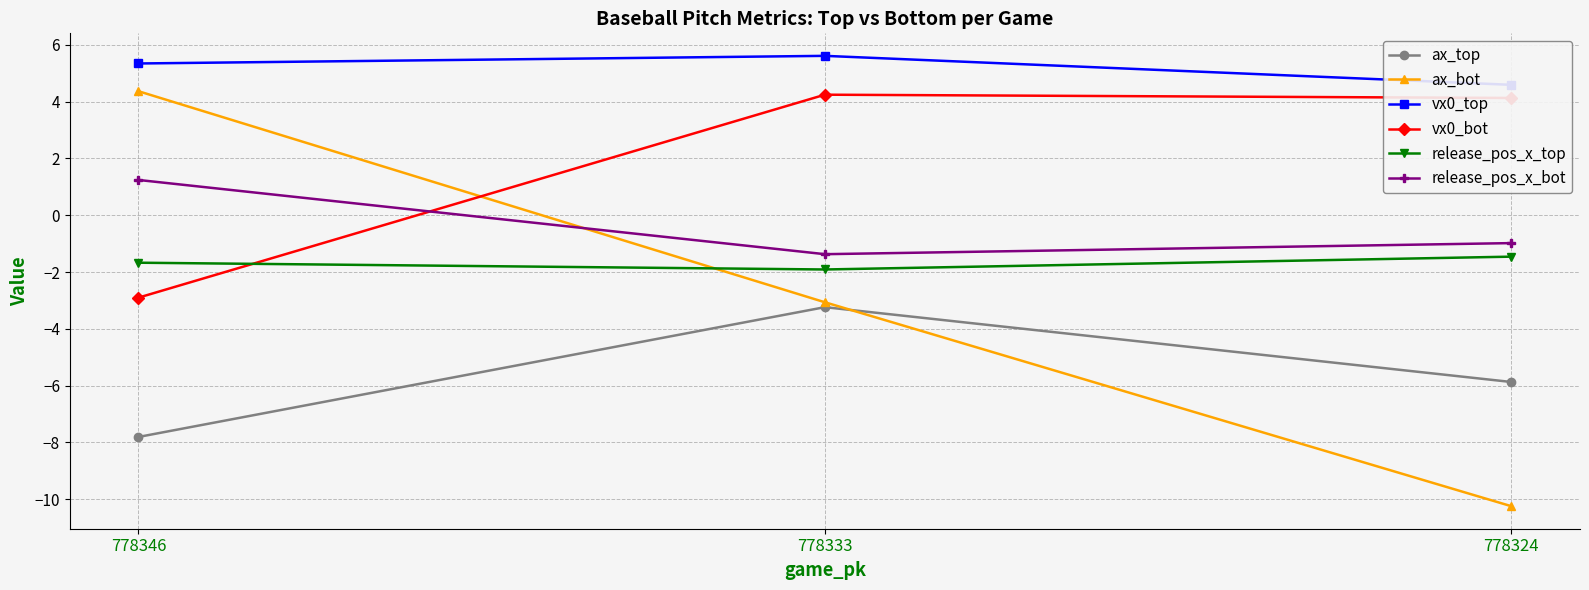

What is the value of the release_pos_x_bot point at the 1st from the left?

1.2